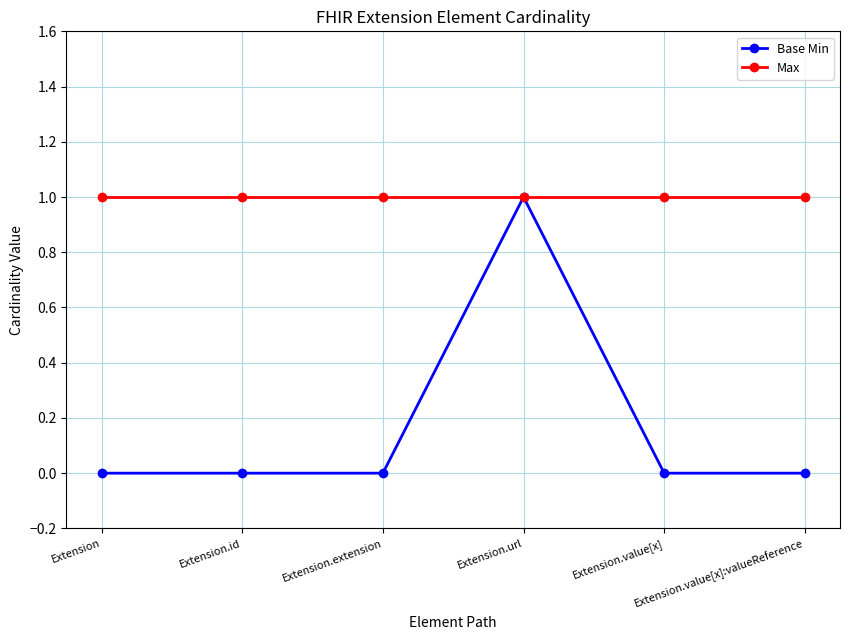

Which series has the largest total across all categories?

Max